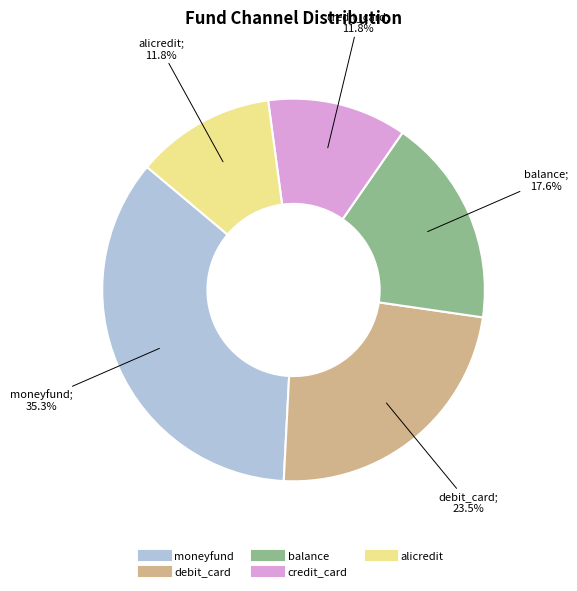

Count the number of slices in the pie.

5